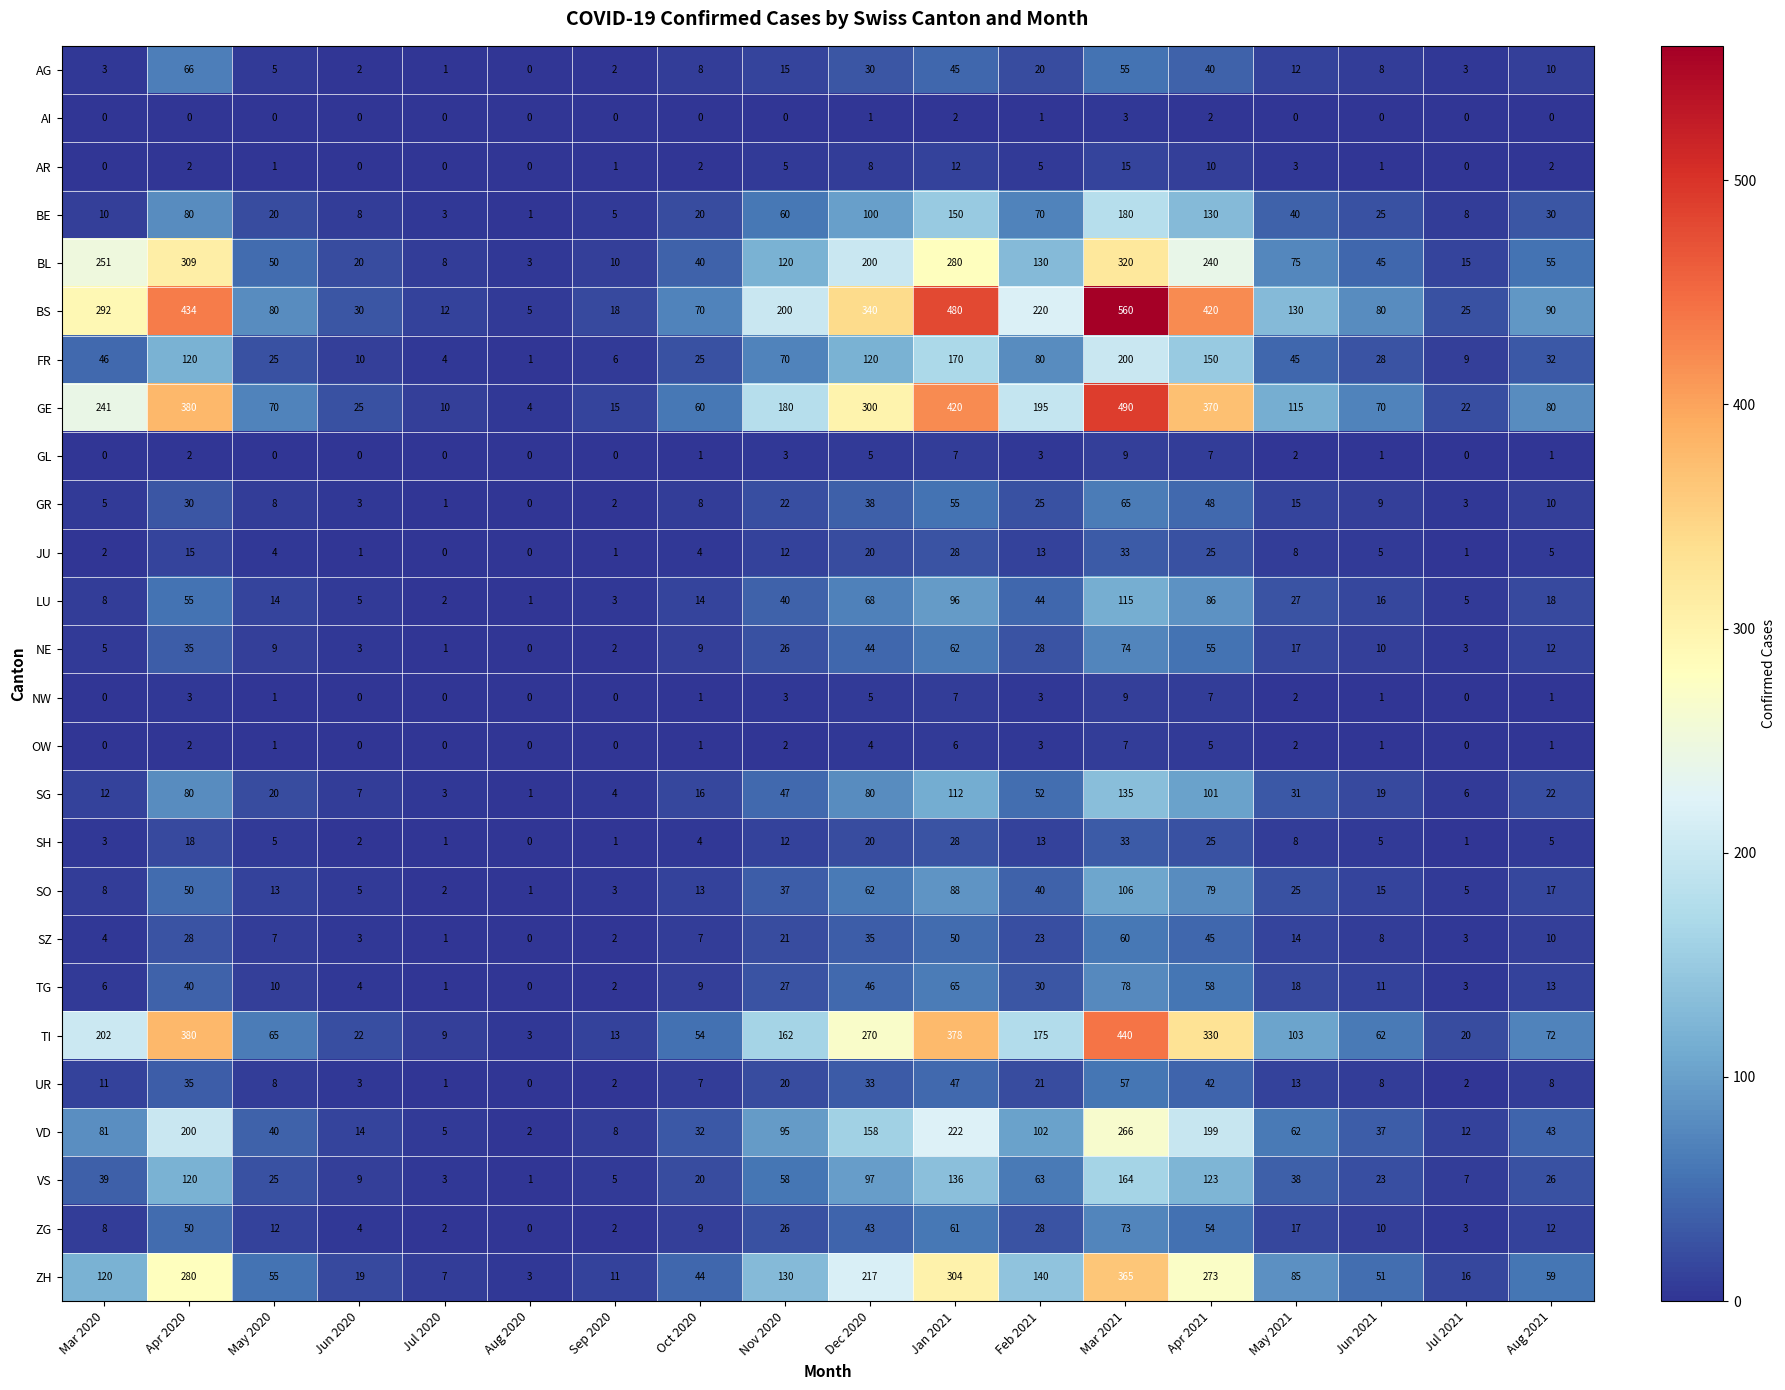

At which category does the chart reach its peak across all series?

Mar 2021